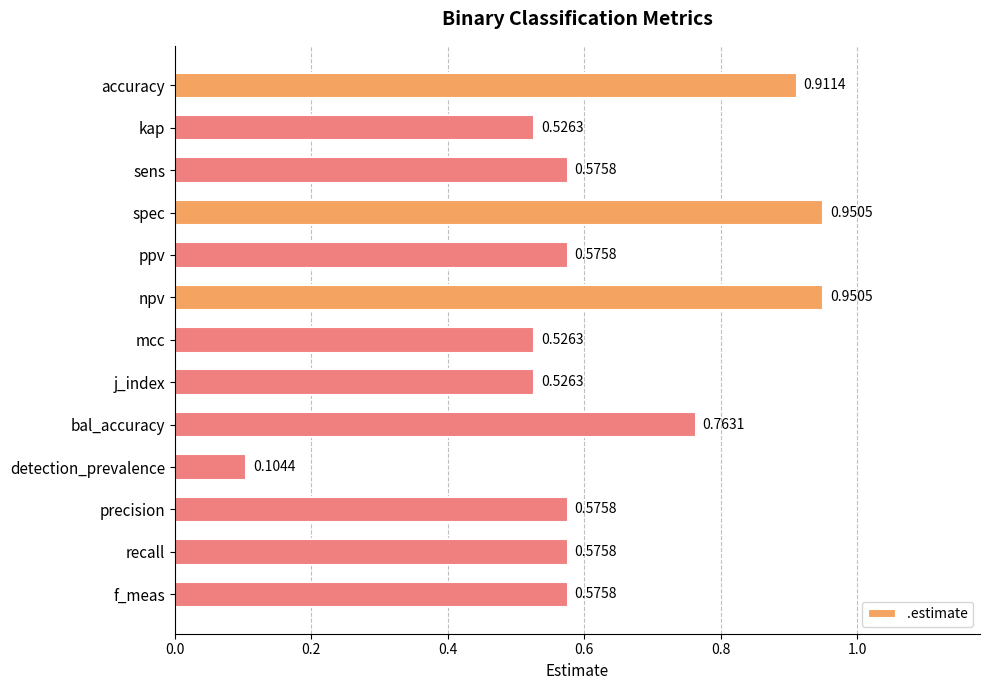

What is the change in value from accuracy to precision?

-0.3